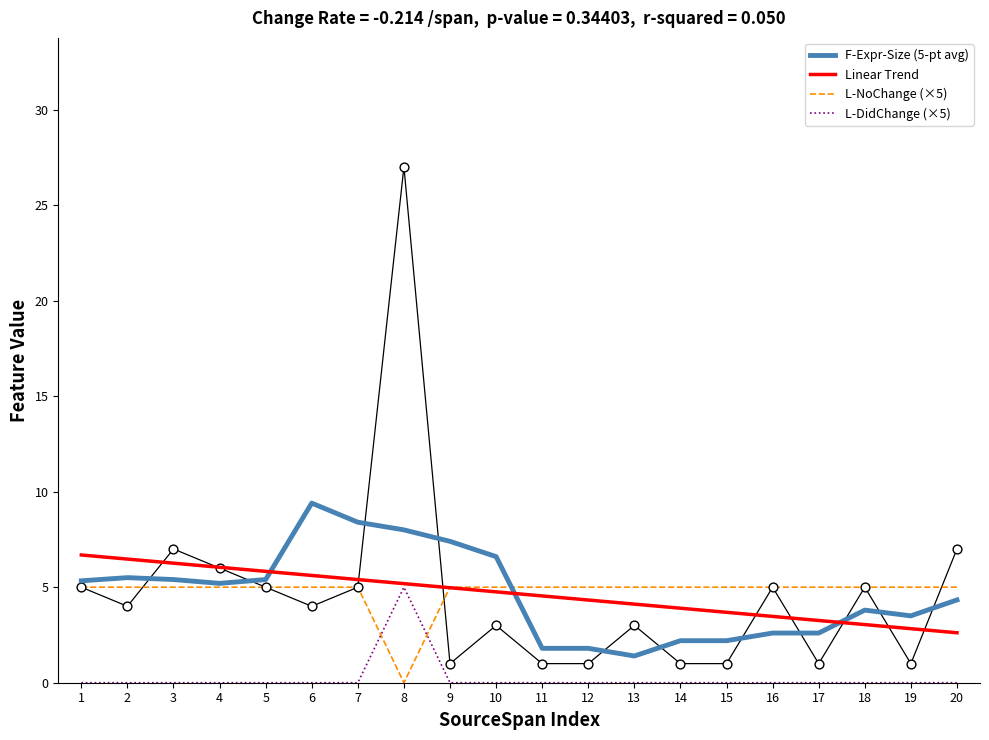

Is the value of Linear Trend at 3 greater than the value of F-Expr-Size (5-pt avg) at 19?

Yes